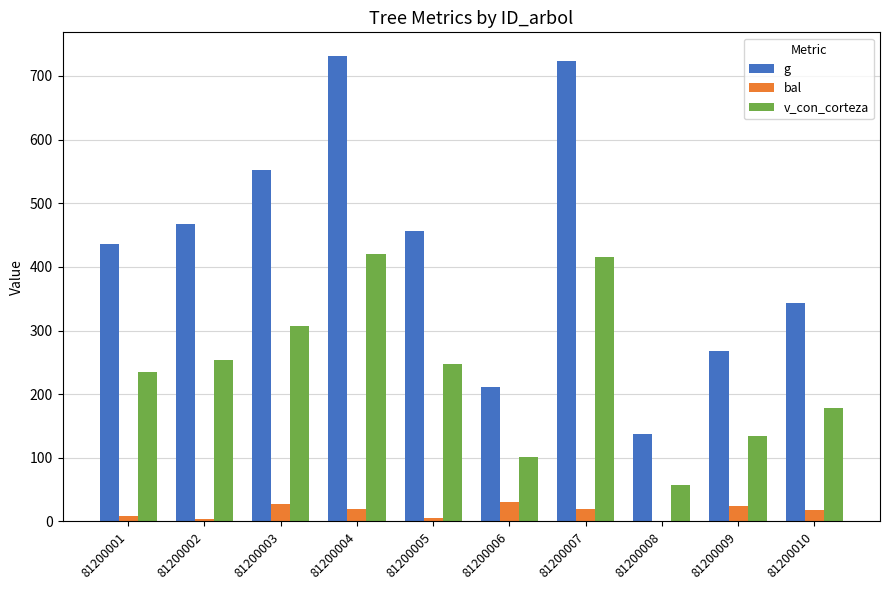

Count the number of categories in the chart.

10